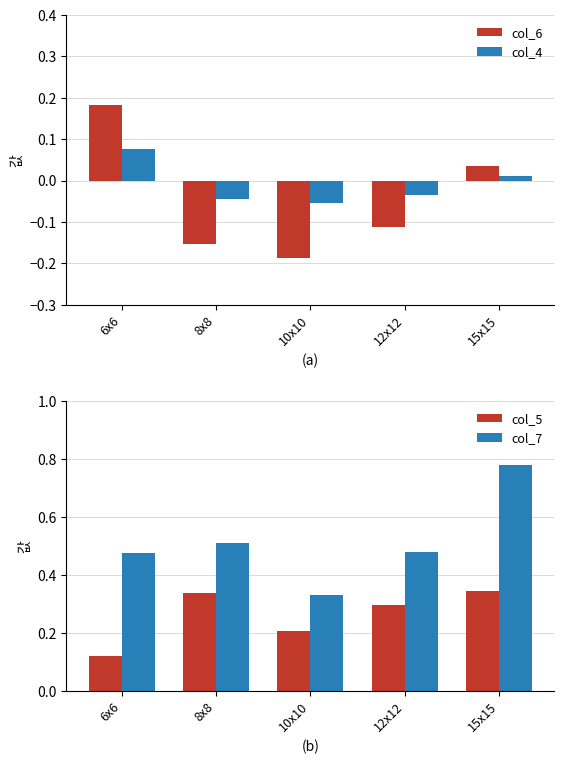

At how many categories does at least one series exceed 0?

5